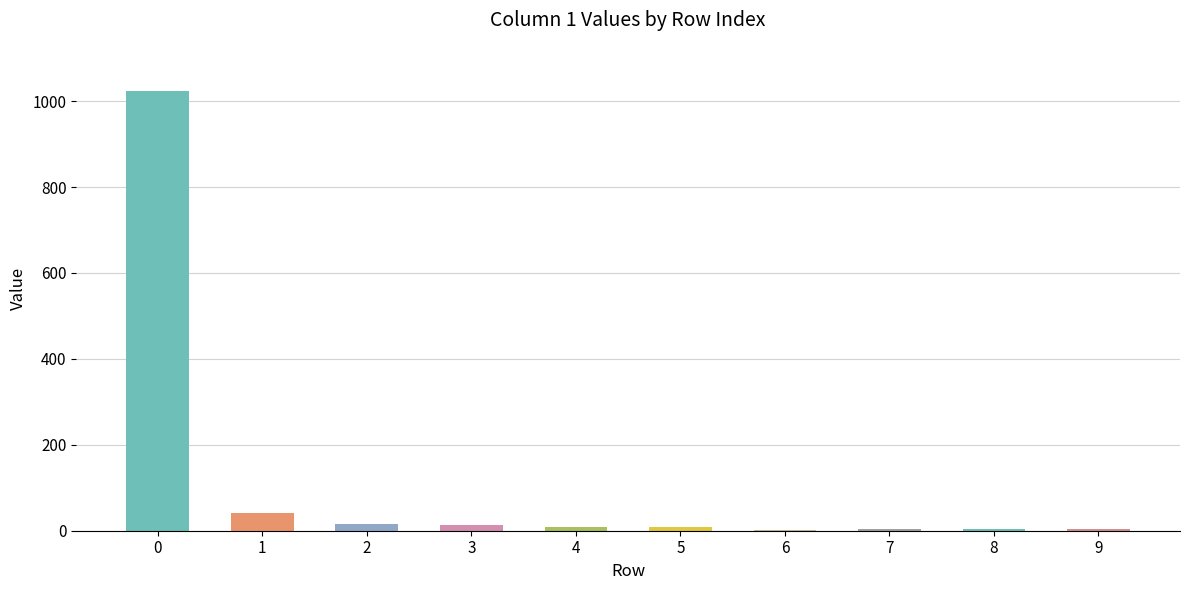

What is the change in value from 5 to 7?

-6